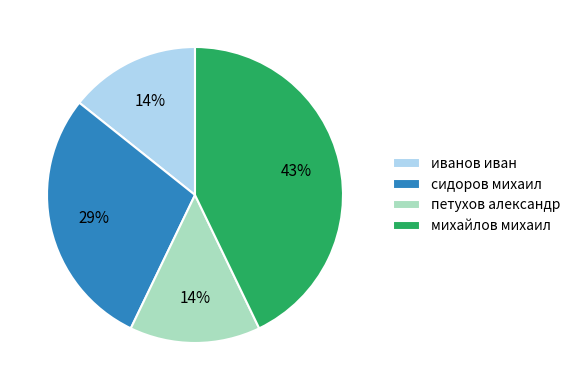

Between петухов александр and михайлов михаил, which is larger?

михайлов михаил